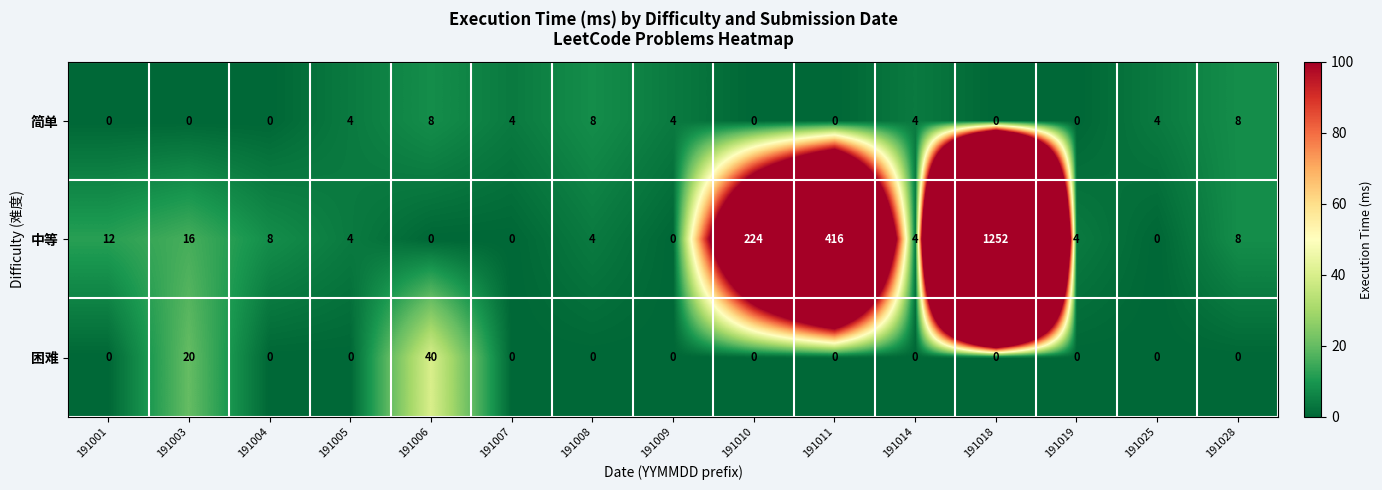

Rank the series by their maximum value, from lowest to highest.

简单, 困难, 中等